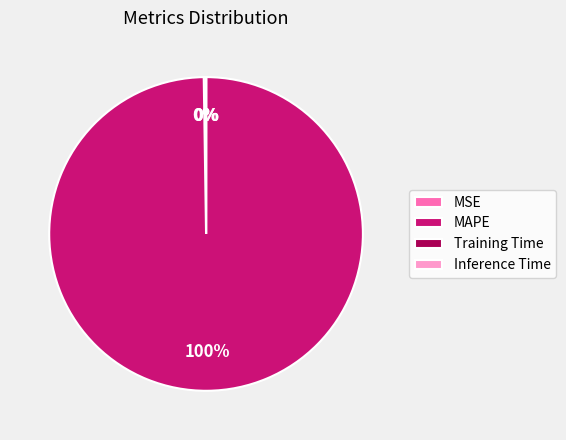

To the nearest percent, what is the average slice percentage?

25%